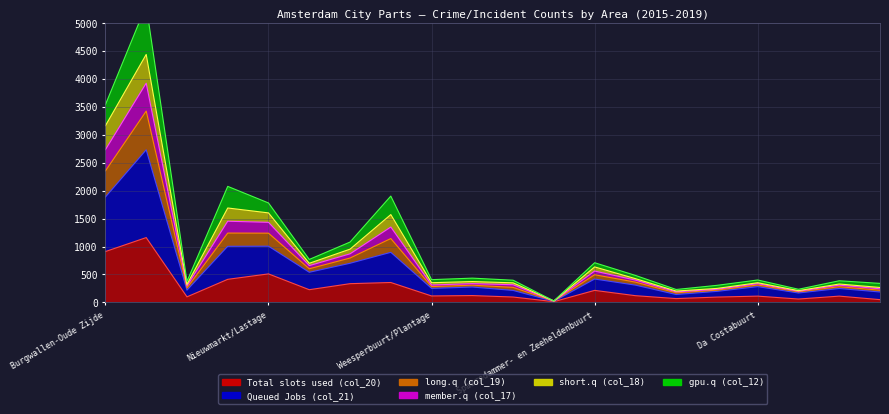

What is the label of the 9th point from the right?

Houthavens